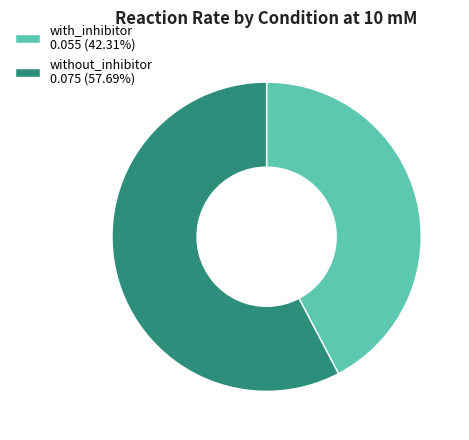

Do with_inhibitor 0.055 (42.31%) and without_inhibitor 0.075 (57.69%) together represent more than half of the pie?

Yes